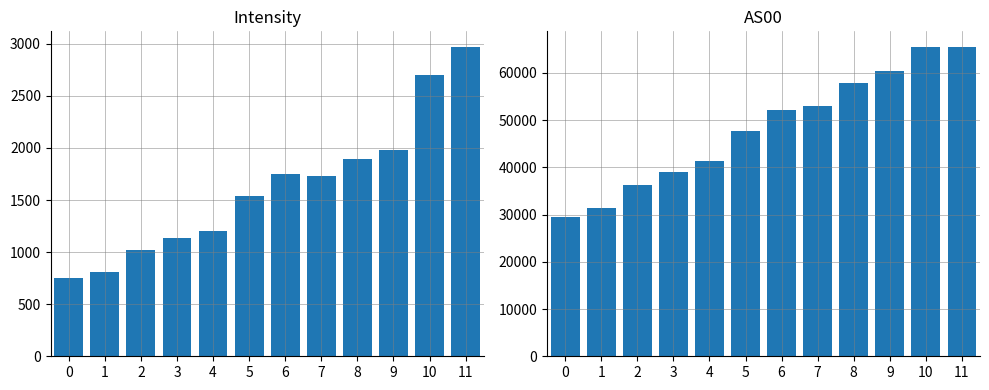

The value of Intensity at 8 is 1889.8. True or false?

True